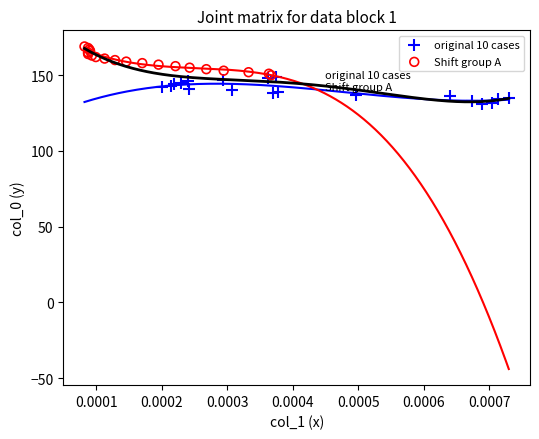

Which series reaches the minimum Y coordinate?

original 10 cases